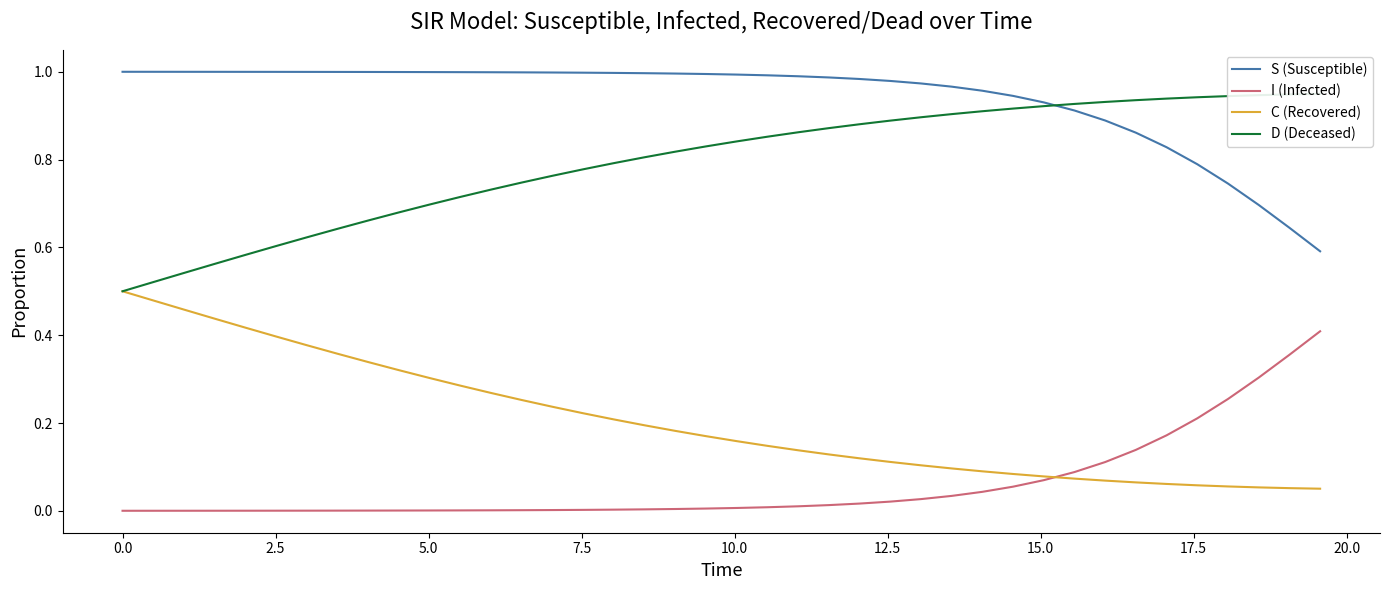

True or false: S (Susceptible) and C (Recovered) intersect in this chart.

False